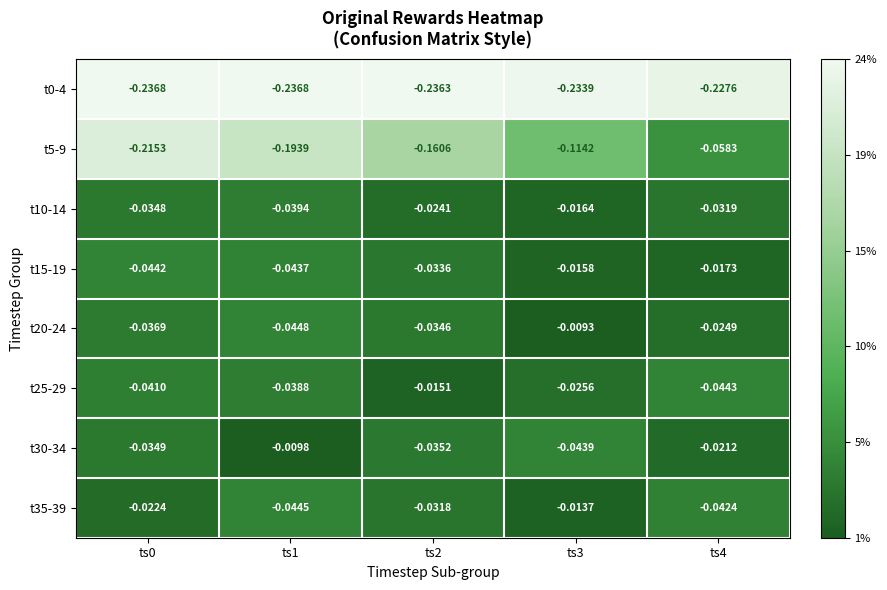

Rank the series by their maximum value, from highest to lowest.

t20-24, t30-34, t35-39, t25-29, t15-19, t10-14, t5-9, t0-4